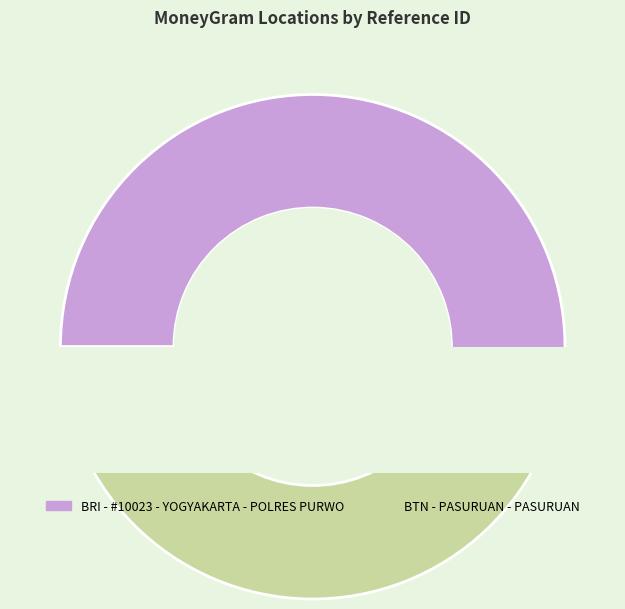

What is the majority slice?

BRI - #10023 - YOGYAKARTA - POLRES PURWO